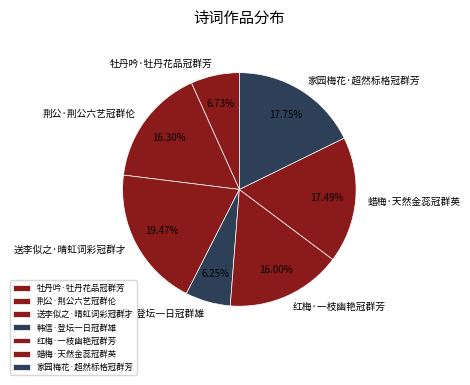

How many segments does this pie chart have?

7